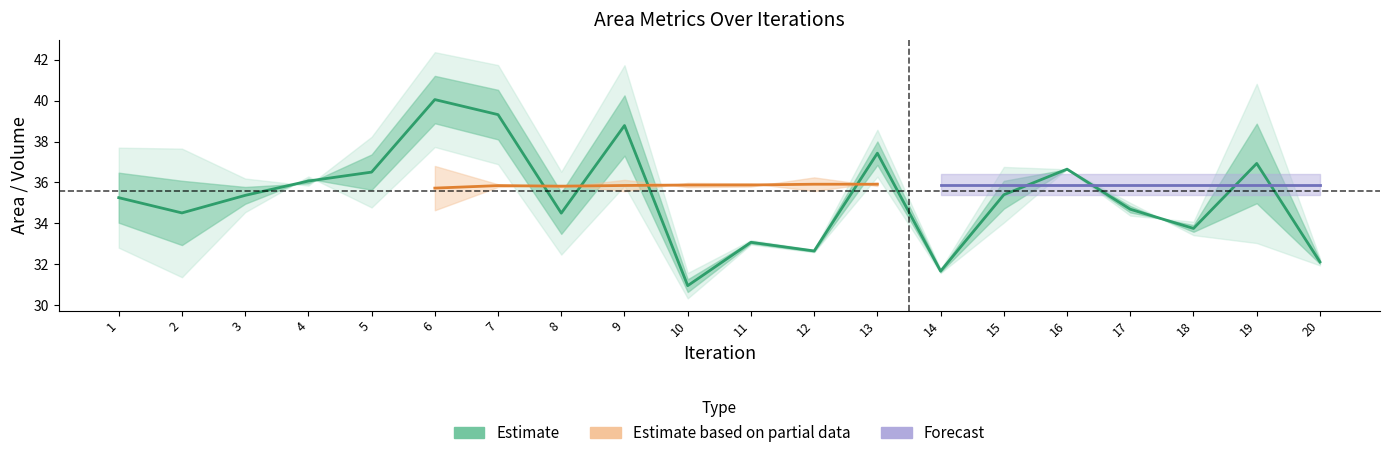

Is it true that the value at 1 is 35.3?

True